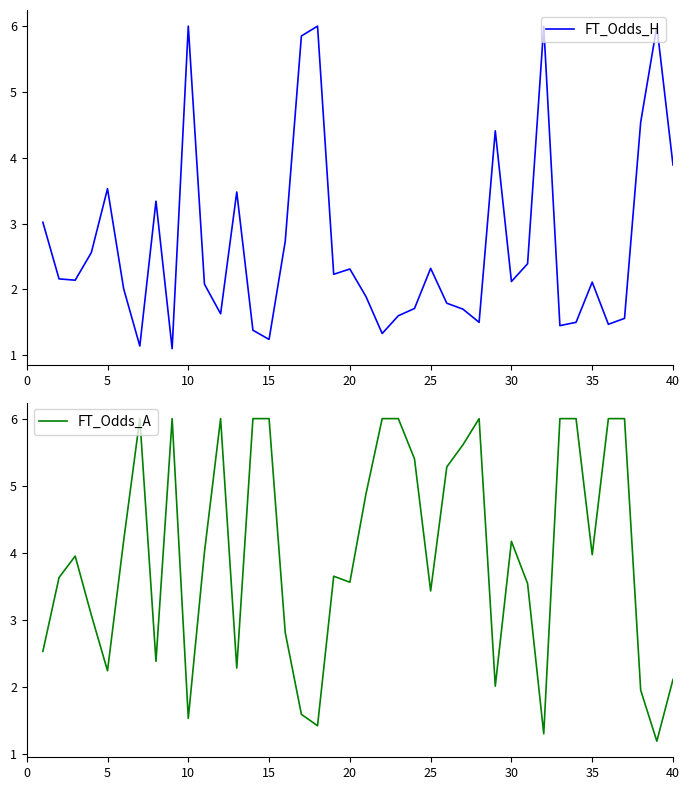

How many interior local peaks does the FT_Odds_A series have?

7